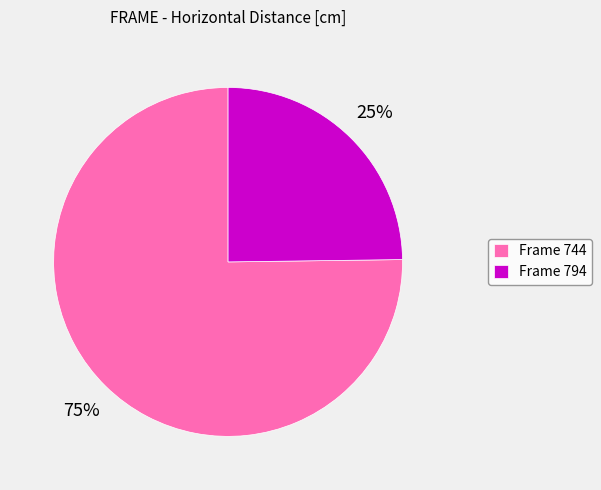

How many segments does this pie chart have?

2